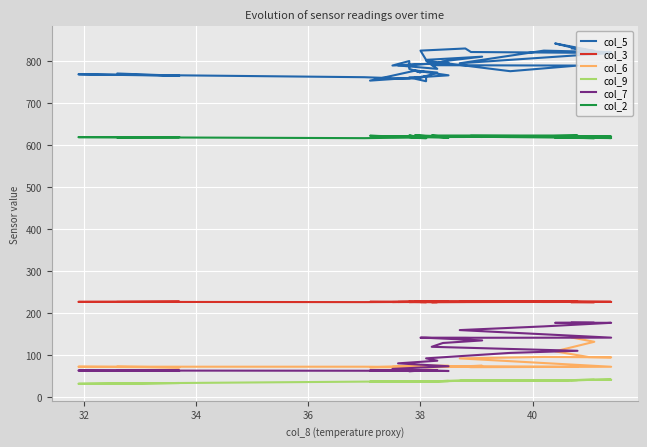

At how many categories does at least one series exceed 586?

40